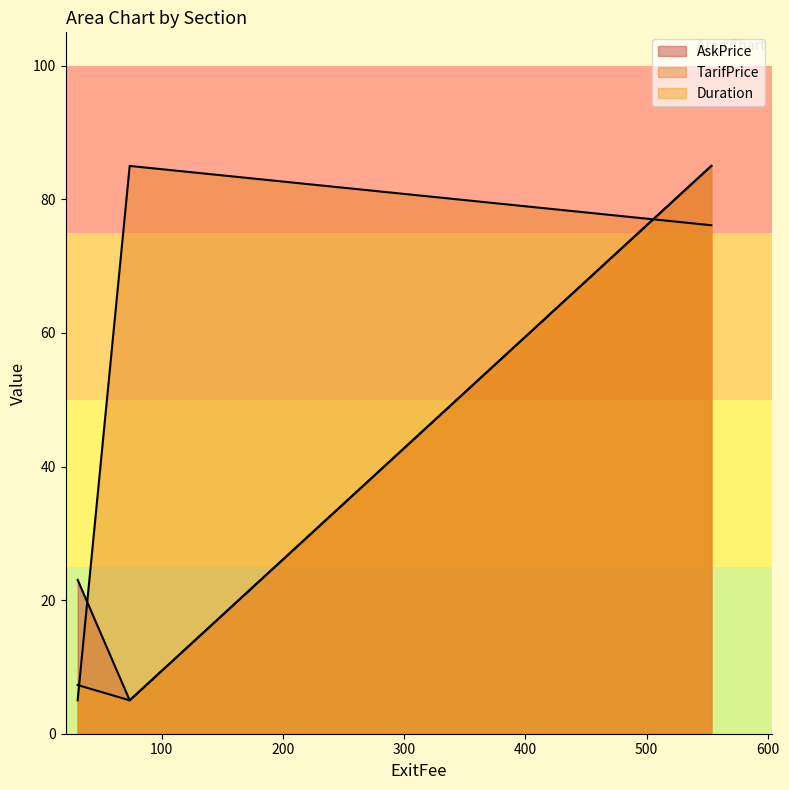

What is the approximate value of TarifPrice at 73.49225117585749?

5.0